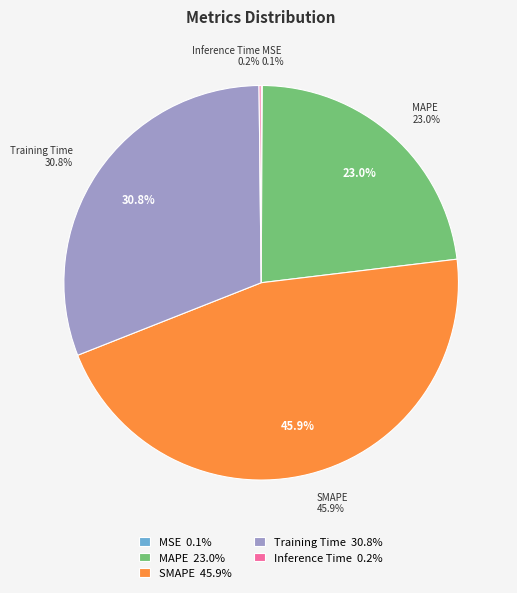

True or false: MAPE accounts for 23% of the total.

True